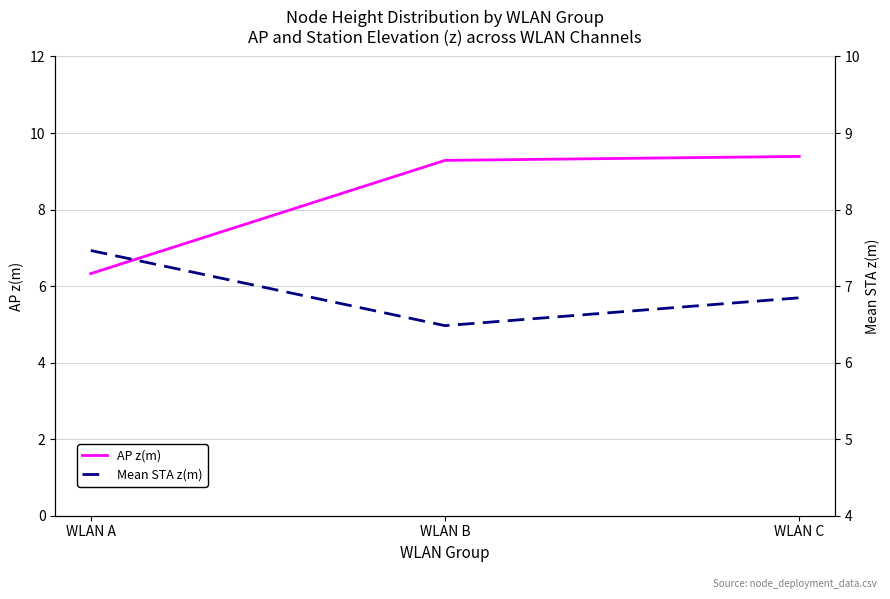

What is the value of the AP z(m) point at the 1st from the left?

6.3